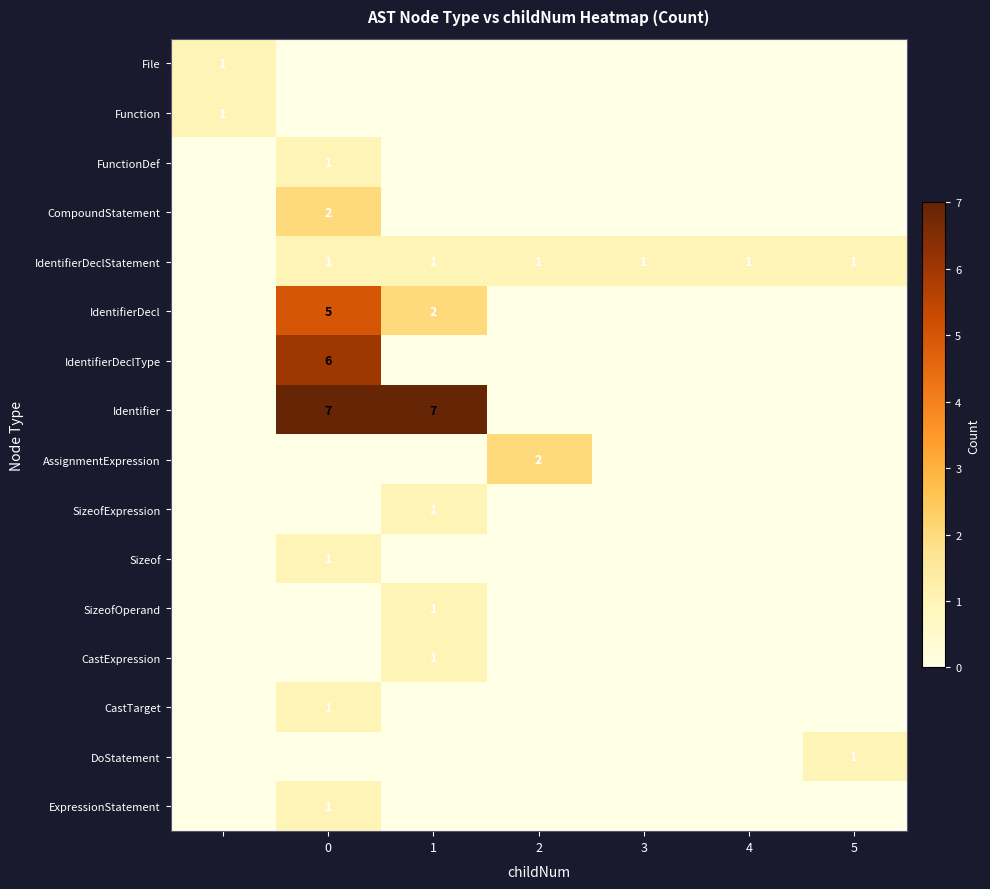

What is the average value of the IdentifierDeclStatement series?

1